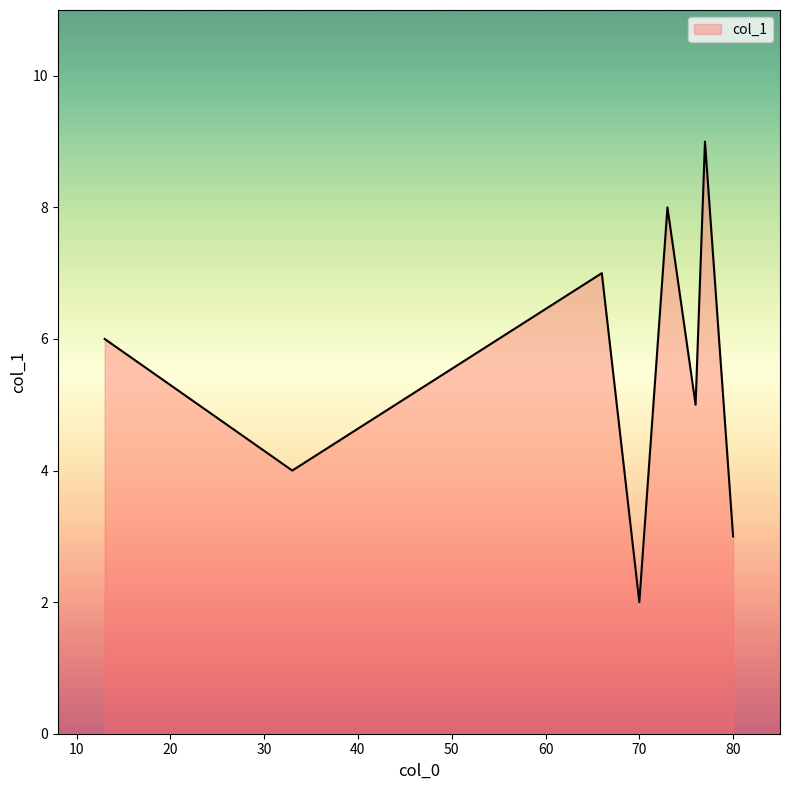

How many interior local valleys (lower than both neighbors) does the data have?

3